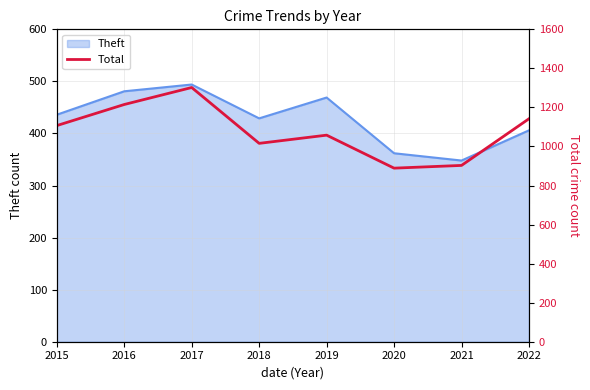

Count the number of categories in the chart.

8